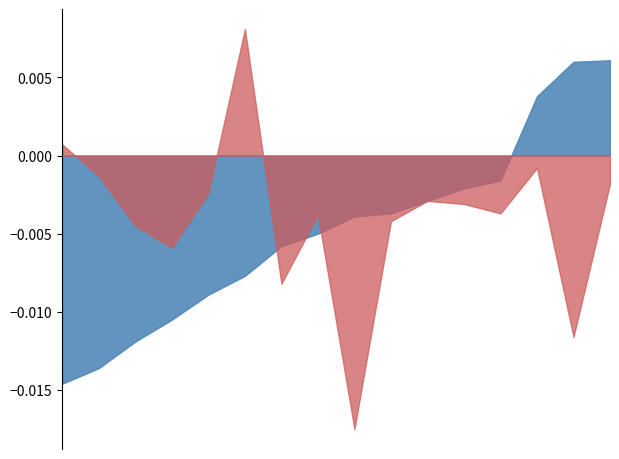

Does the chart display data point markers on the line(s)?

No